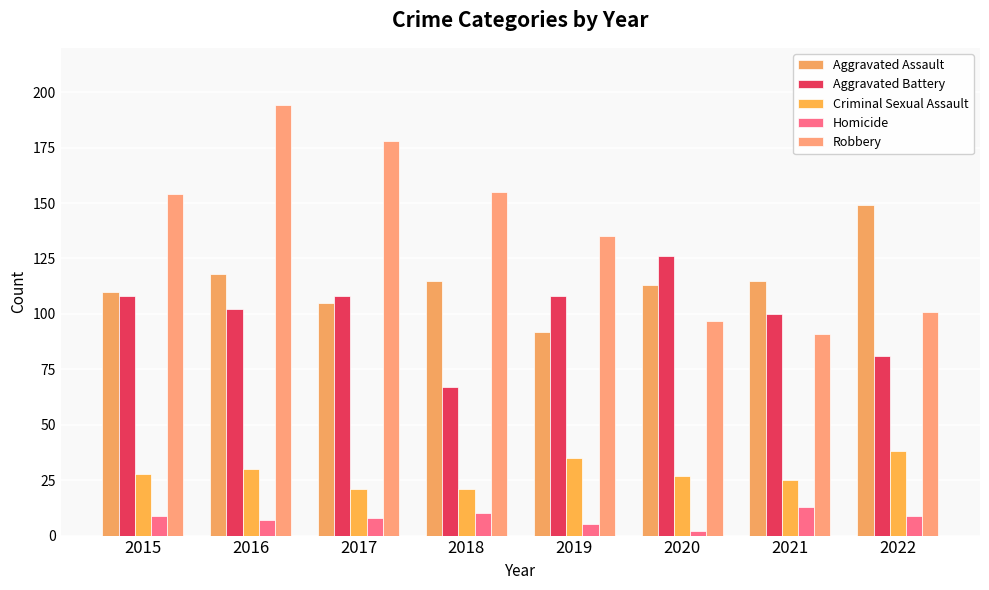

The Robbery series shows 32 at 2018. True or false?

False